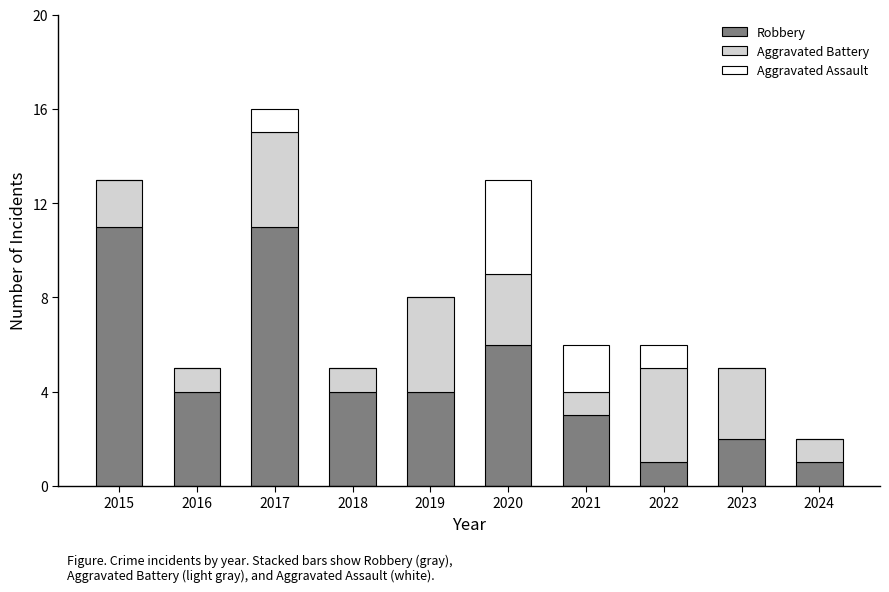

At which category is the sum across all series the highest?

2017